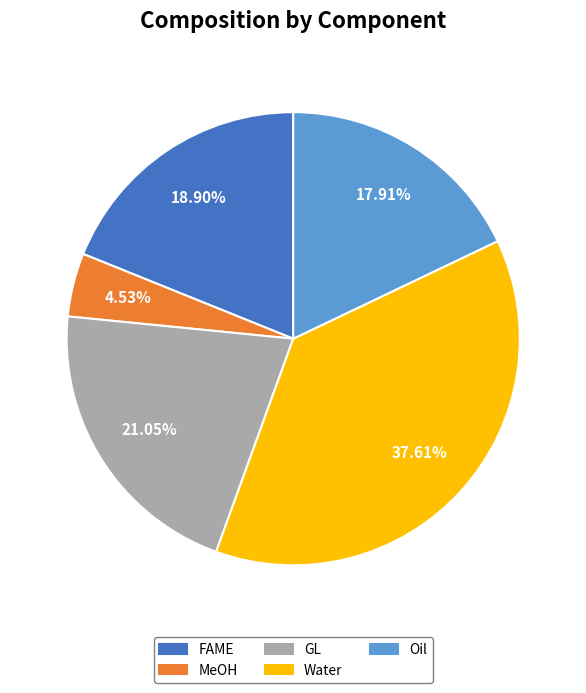

True or false: MeOH accounts for 14% of the total.

False